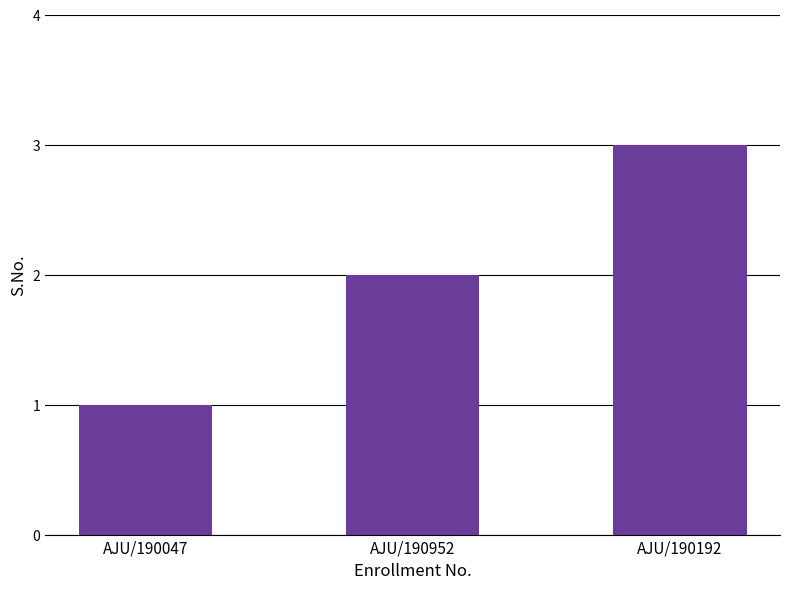

Are the bars grouped side by side (vs. stacked)?

No